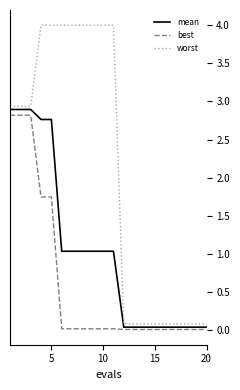

What is the difference between the maximum and minimum values in the mean series?

2.9